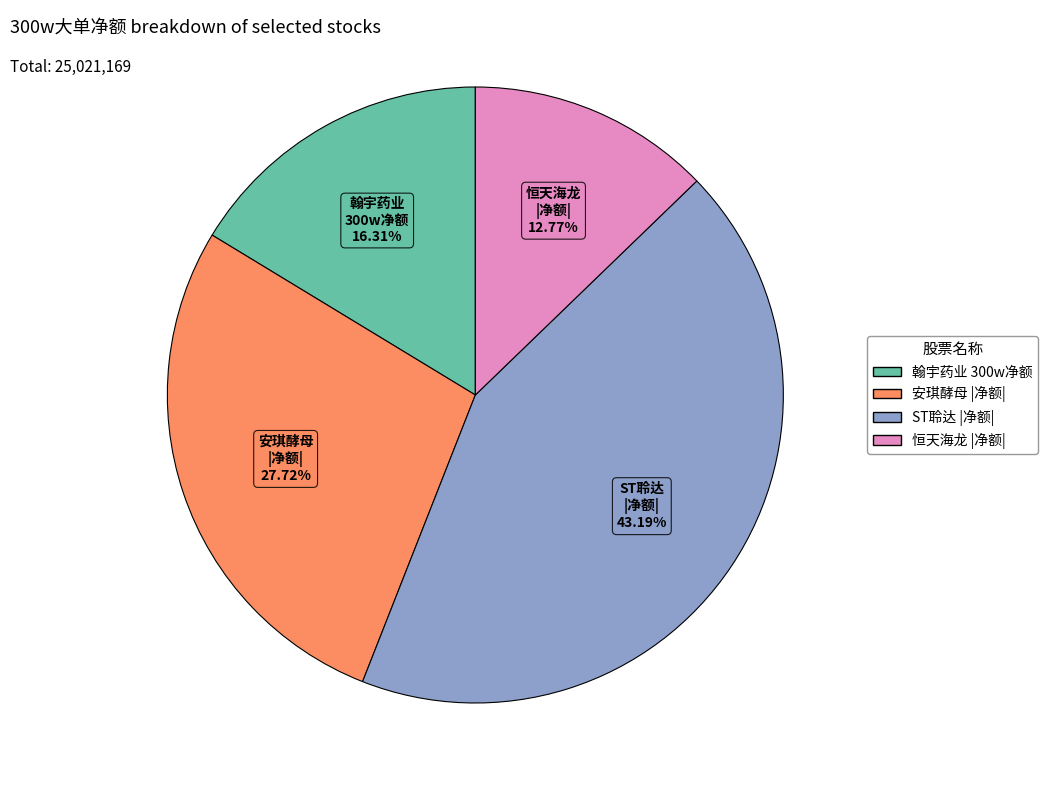

Count the number of slices in the pie.

4